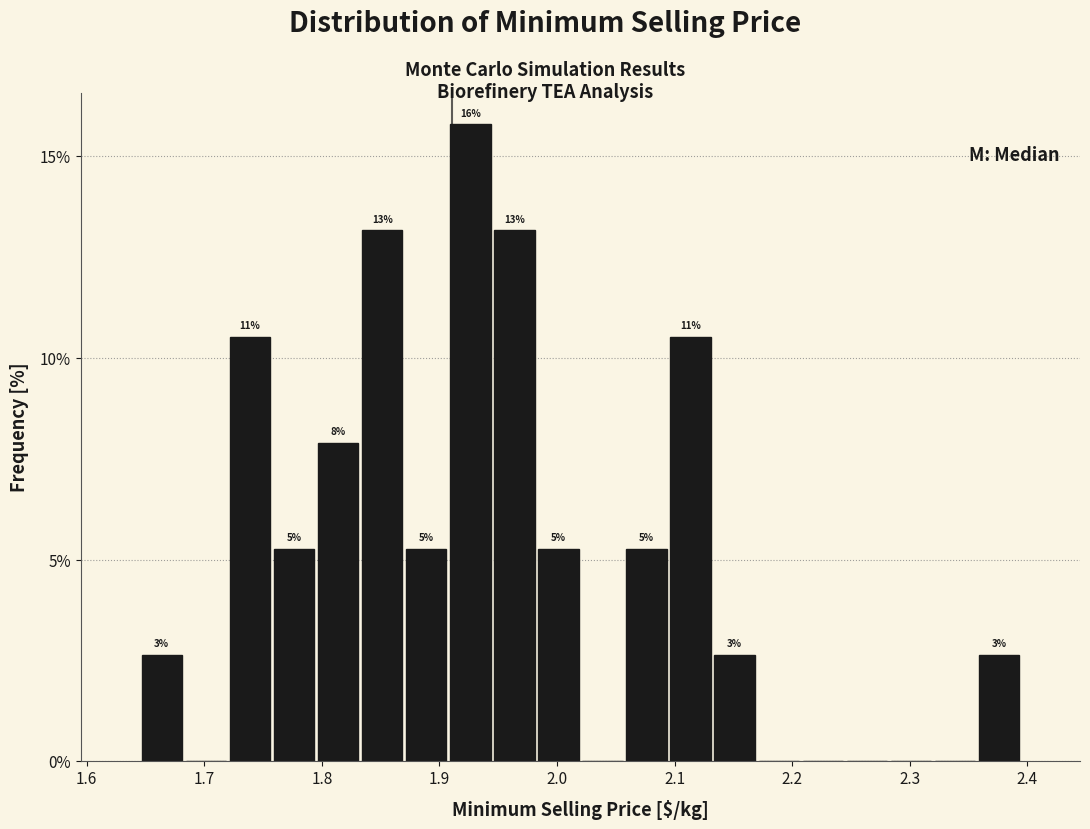

Around what value on the x-axis is the tallest bar? Give the approximate position of its centre, as read against the axis.

1.93